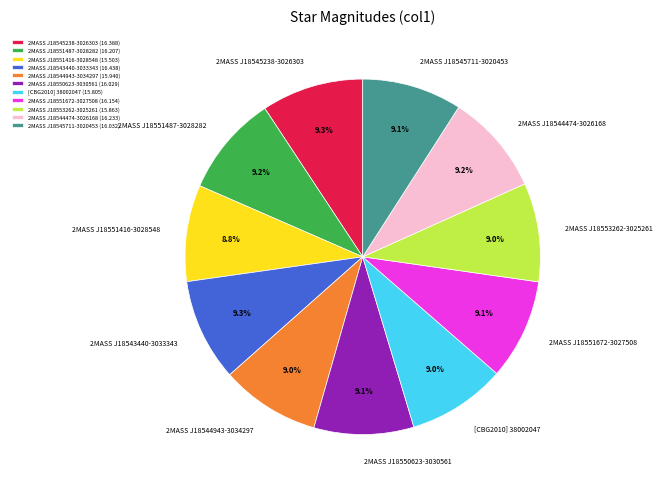

How many segments does this pie chart have?

11